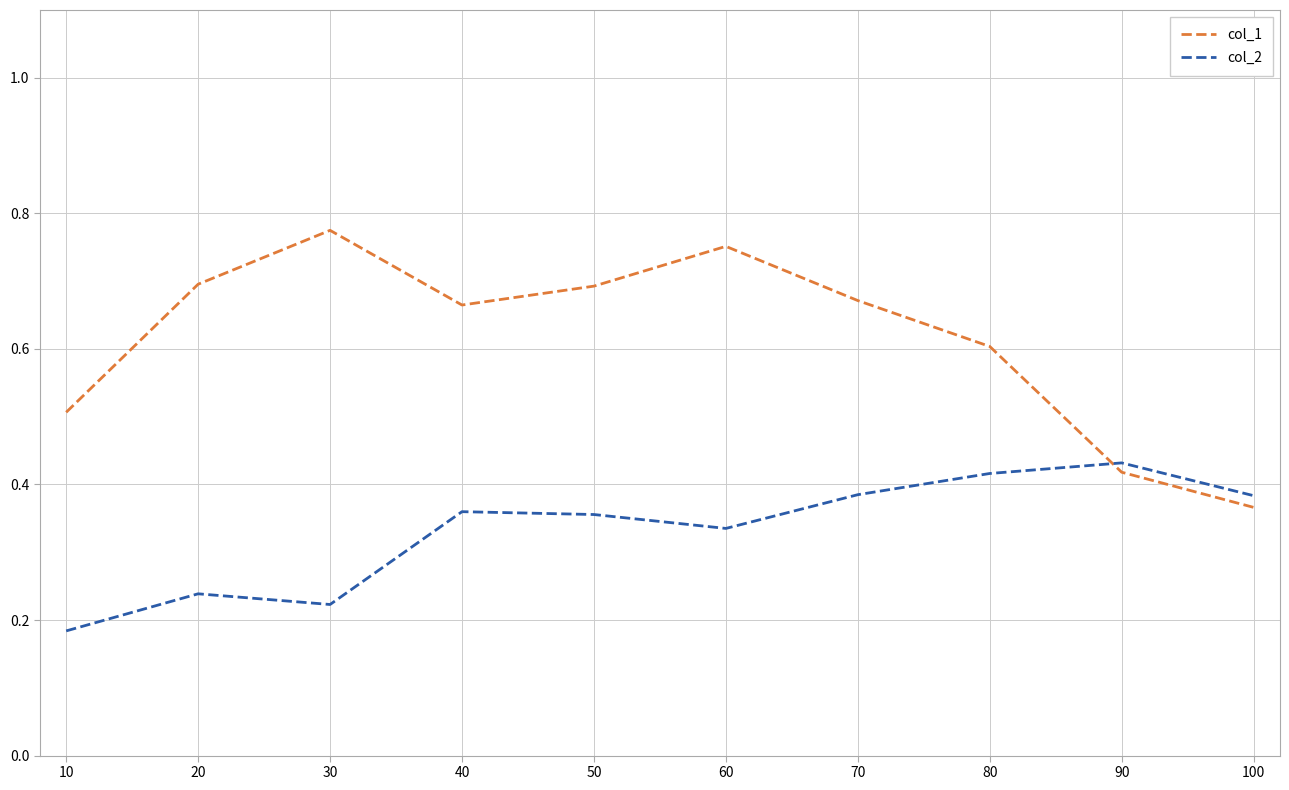

Between 40 and 60, which series saw the biggest shift?

col_1